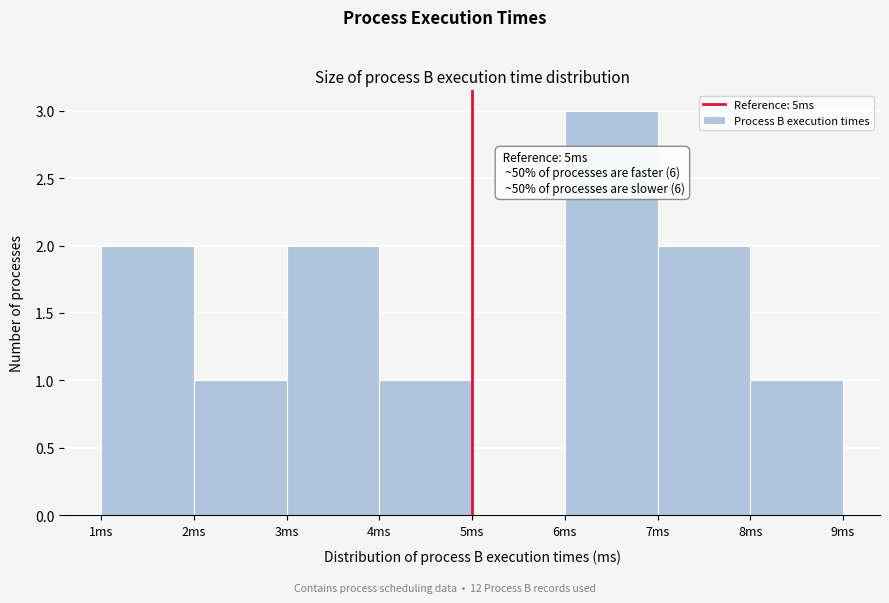

Over which range of the x-axis is the bar tallest?

6 to 7